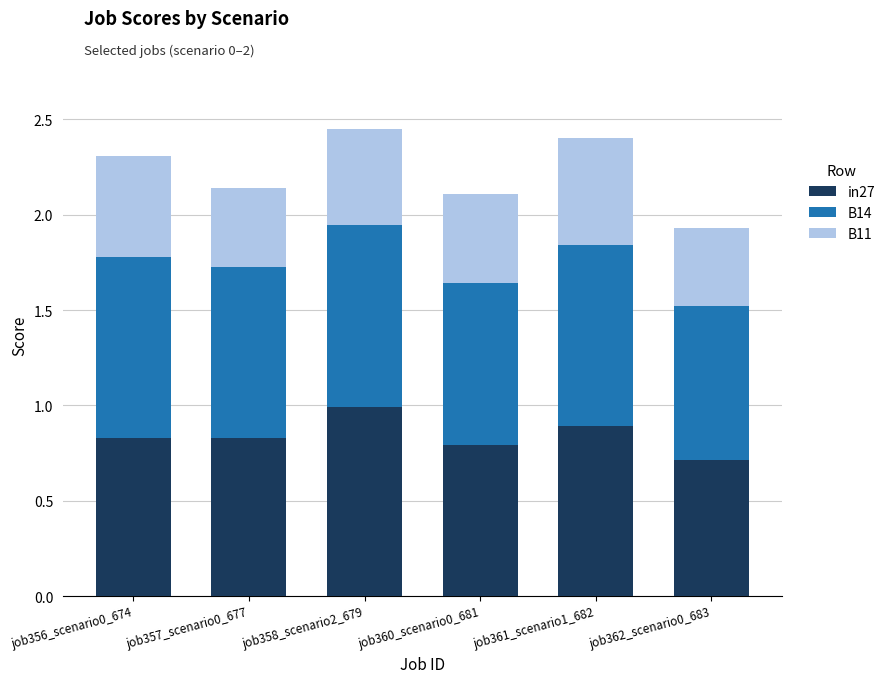

At which label does in27 reach its minimum?

job362_scenario0_683